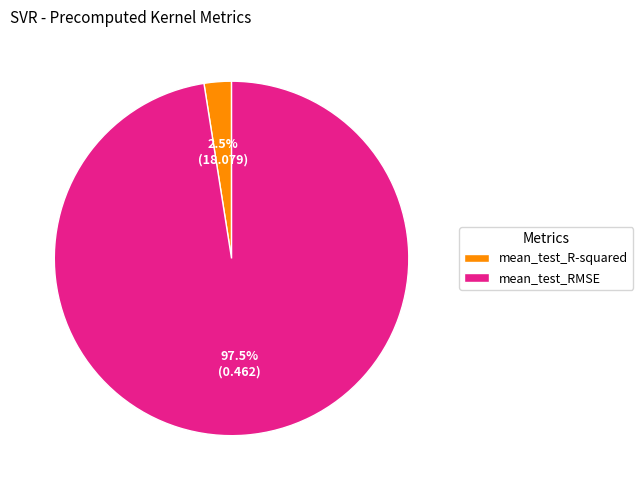

Is it true that mean_test_R-squared is 15% of the pie?

False